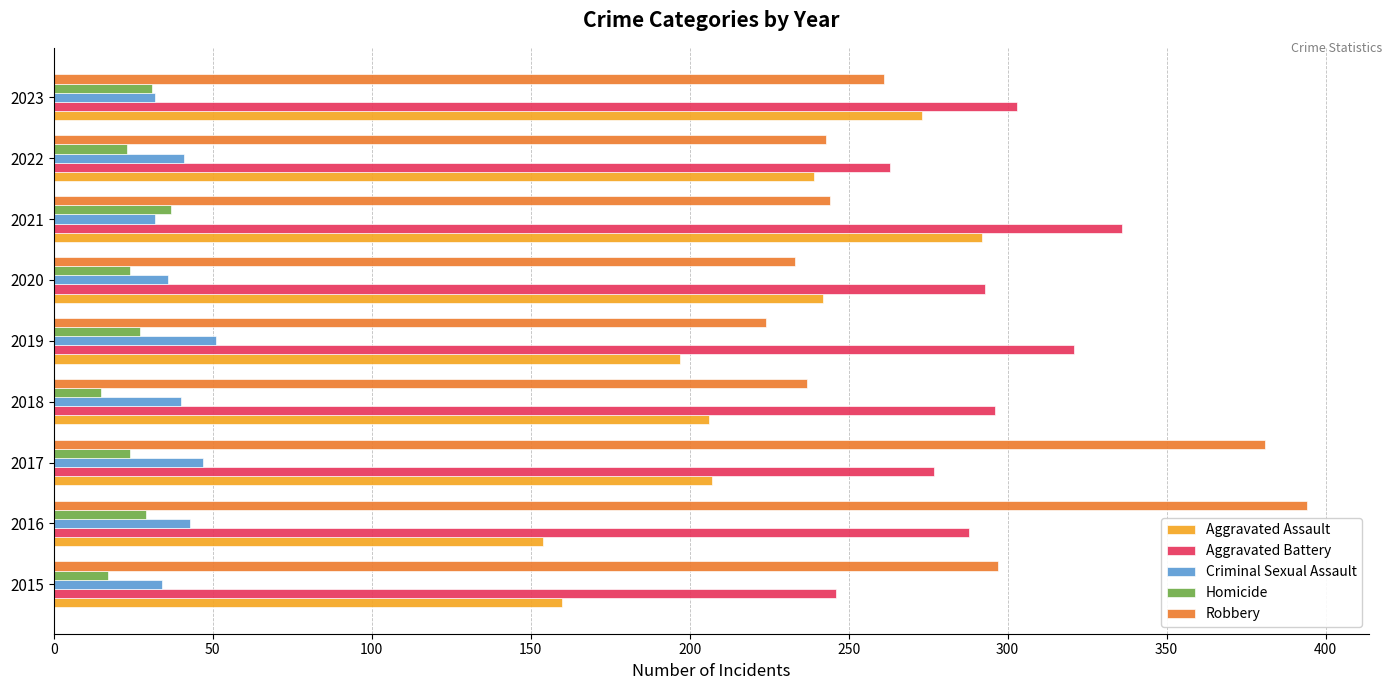

Which series has the largest total across all categories?

Aggravated Battery